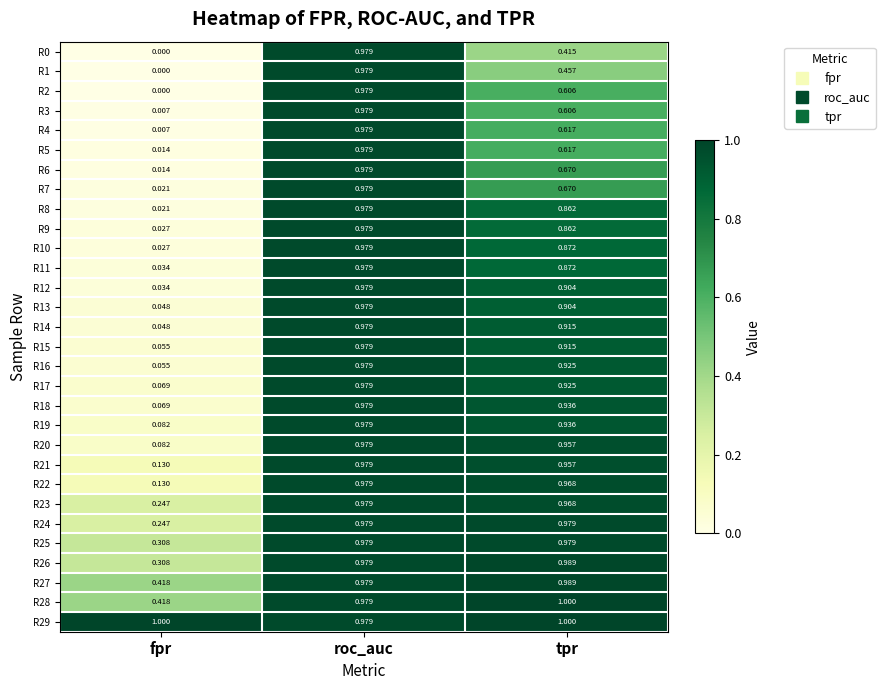

Where is R22 nearest to the value 0?

fpr